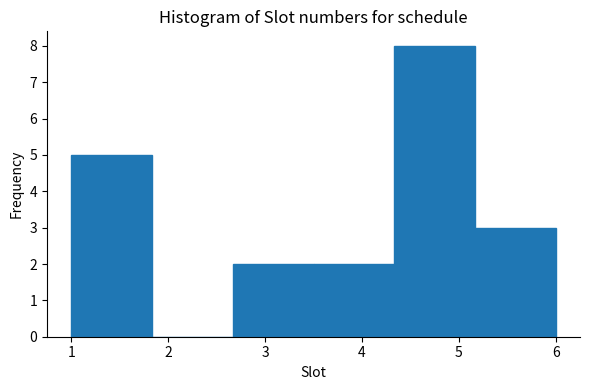

What is the height of the bar covering 1.0 to 1.8 on the x-axis? Neither the bar edges nor the heights are printed on the chart, so give them approximately, as read against the axes.

5